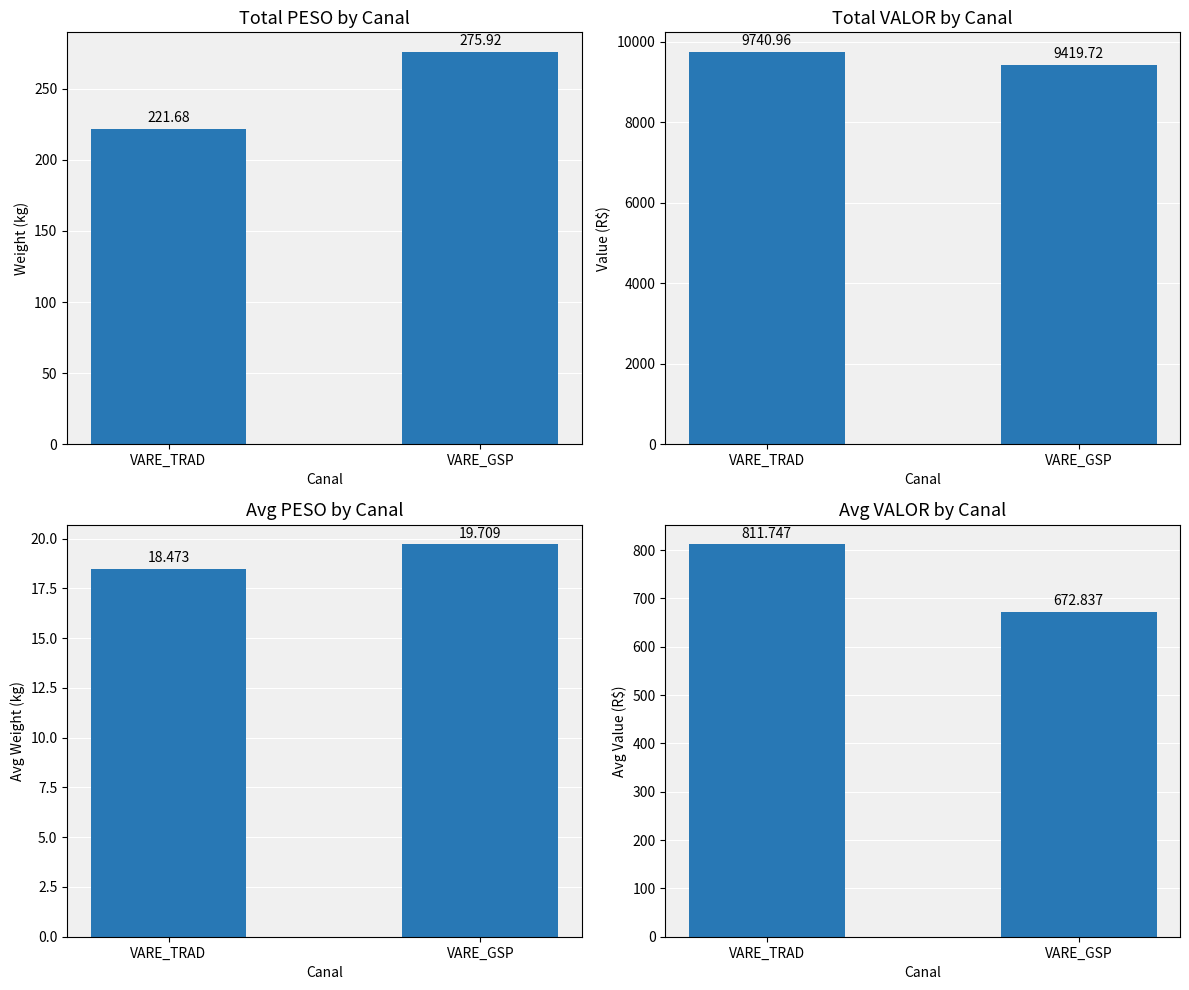

What is the value of the Avg PESO bar at the 2nd from the left?

19.7